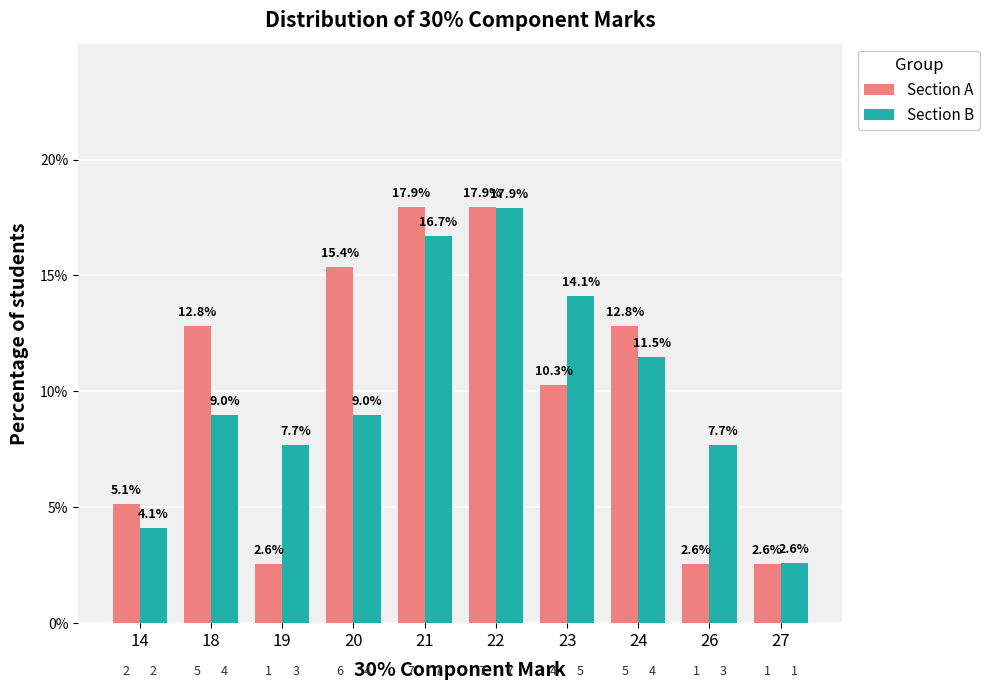

What is the average value of the Section B series?

10.0